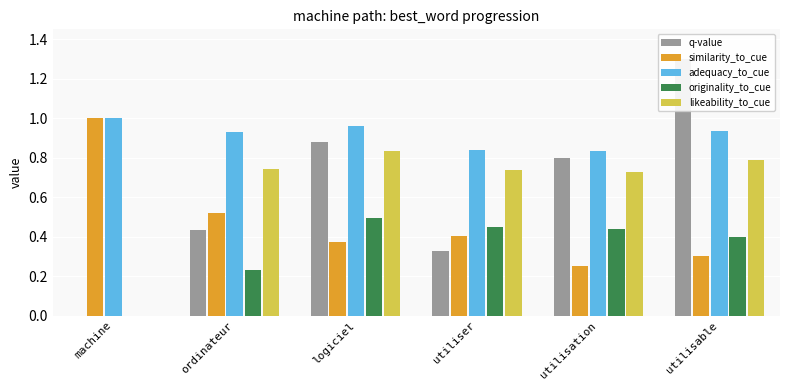

Which series has the largest total across all categories?

adequacy_to_cue